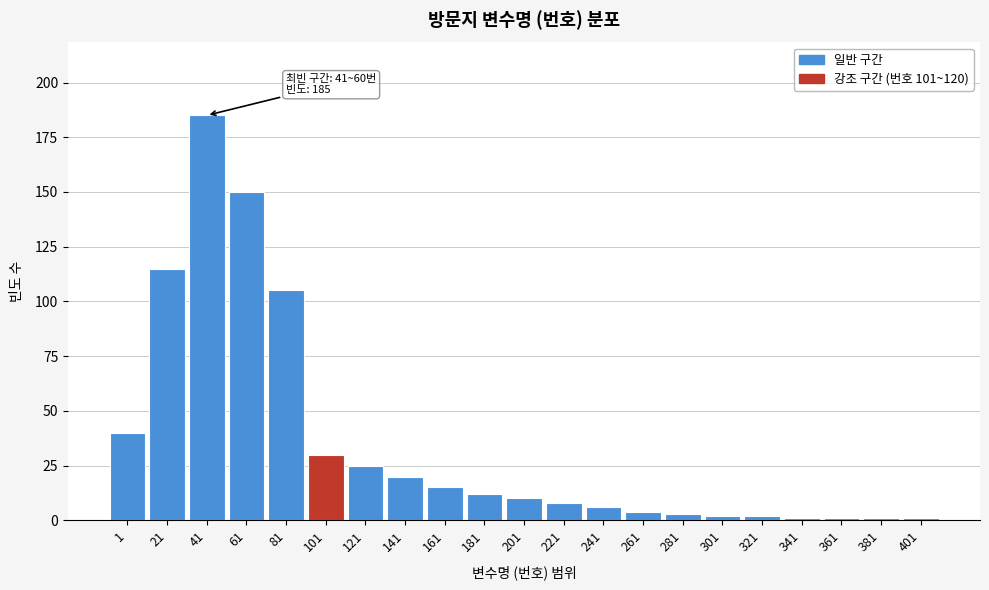

Reading left to right, extract all data points from this chart.

1=40	21=115	41=185	61=150	81=105	101=30	121=25	141=20	161=15	181=12	201=10	221=8	241=6	261=4	281=3	301=2	321=2	341=1	361=1	381=1	401=1